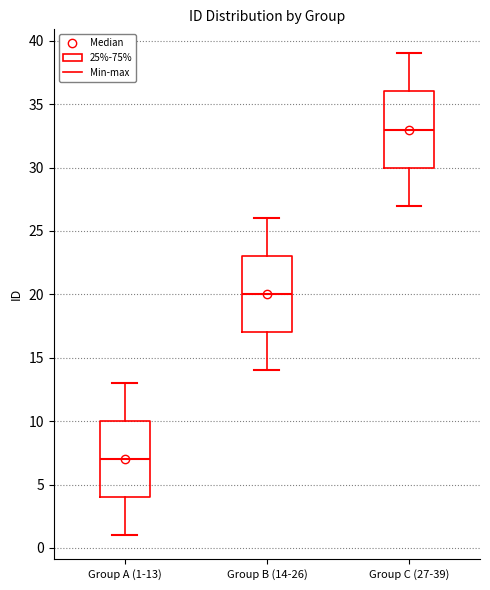

Reading left to right, read every box against the y-axis: the position of its median line, the range the box covers, and the ends of its whiskers. The values are not printed on the chart, so give them approximately, as read against the axis.

Group A (1-13): median 7, box 4 to 10, whiskers 1 to 13
Group B (14-26): median 20, box 17 to 23, whiskers 14 to 26
Group C (27-39): median 33, box 30 to 36, whiskers 27 to 39